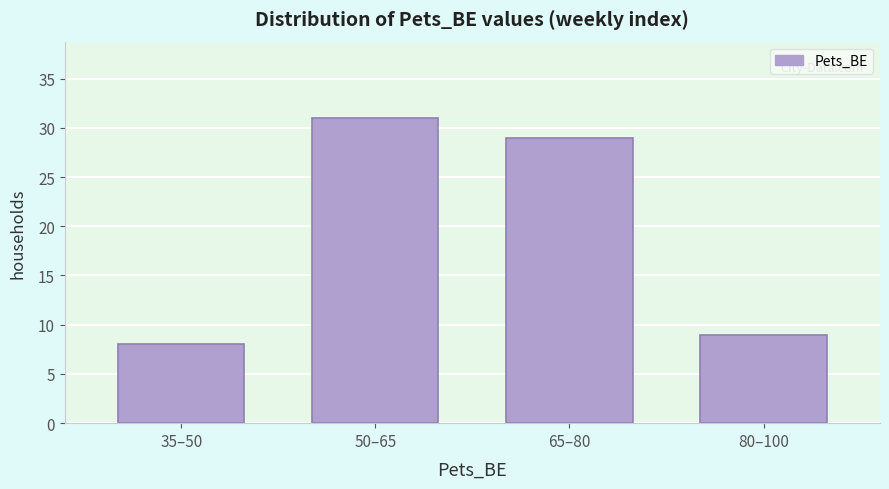

Reading left to right, extract all data points from this chart.

35–50=8	50–65=31	65–80=29	80–100=9